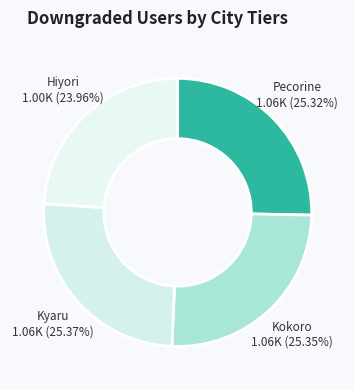

To the nearest percent, what is the difference between the largest and smallest slice percentages?

1%